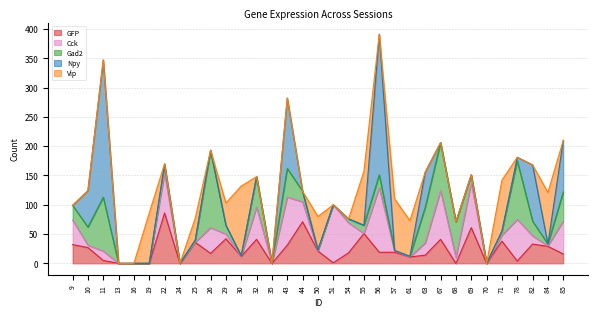

What is the highest value of the GFP series?

86